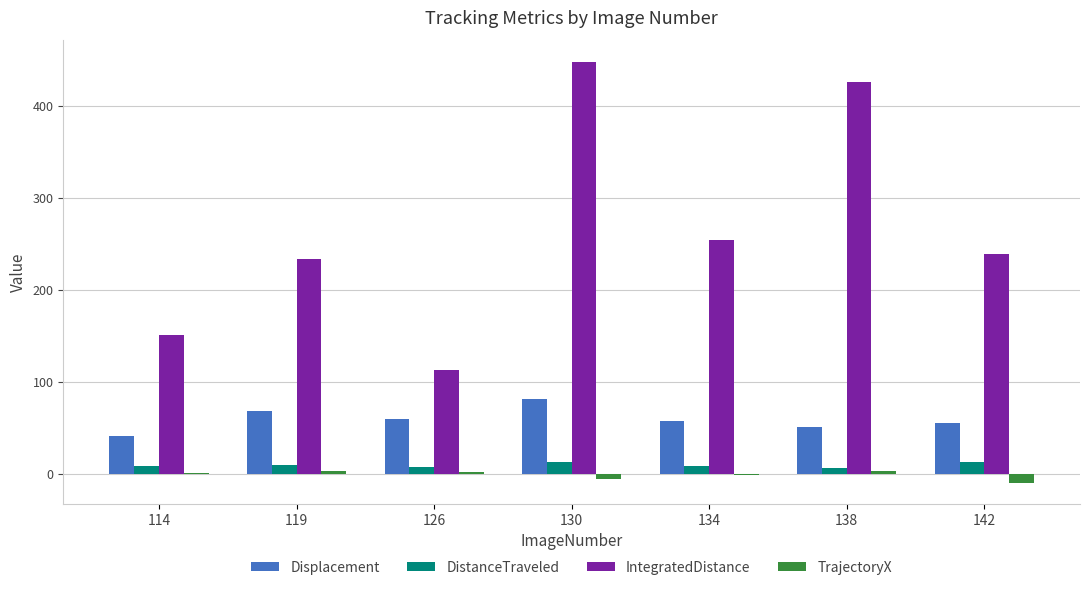

How many groups of bars are there?

7